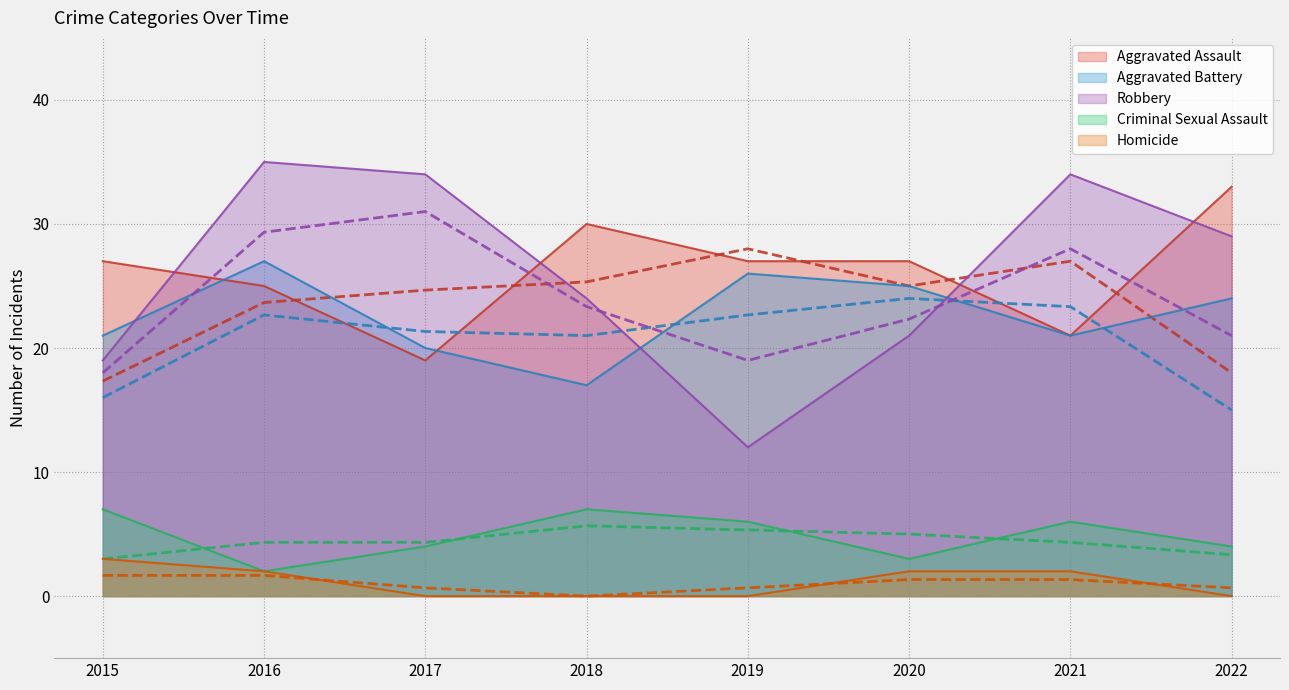

Count the number of data series in this chart.

5